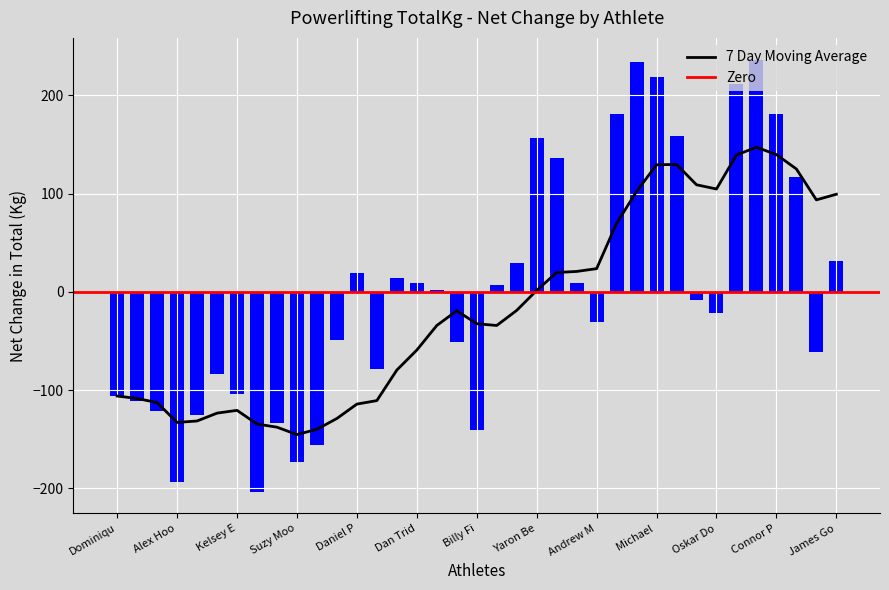

True or false: 7 Day Moving Average has a value of -132.9 at Alex Hoo.

True